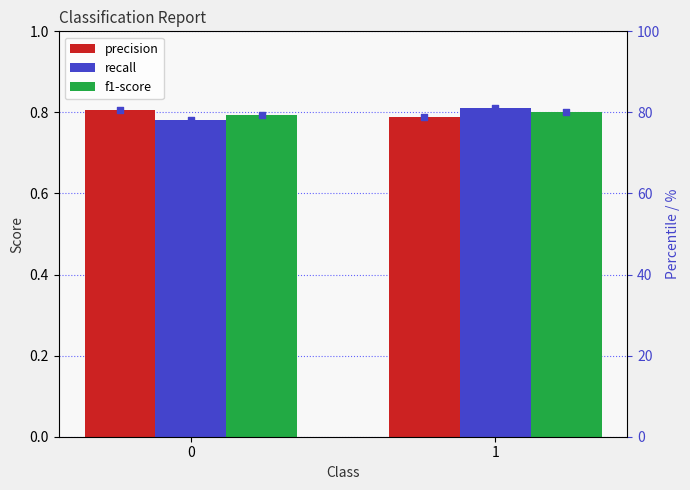

What are all the series names shown in the legend?

precision, recall, f1-score